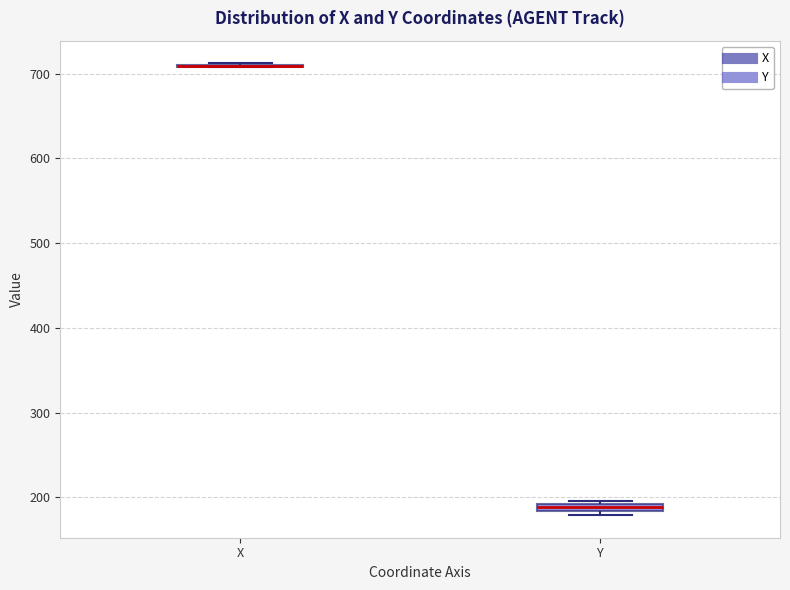

Where is the upper edge of the box for Y on the y-axis? The values are not printed on the chart, so give them approximately, as read against the axis.

190